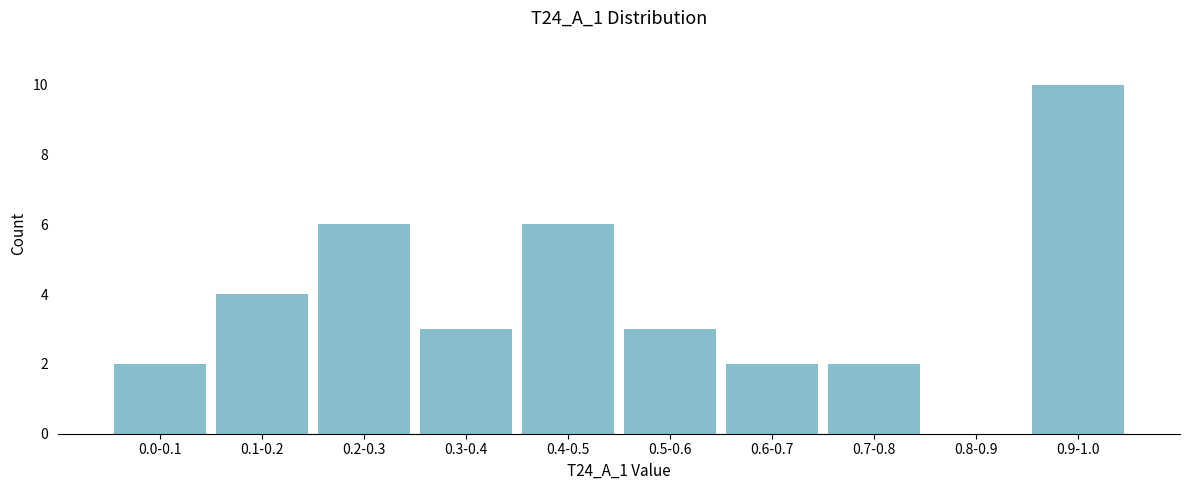

Reading left to right, extract all data points from this chart.

0.0-0.1=2	0.1-0.2=4	0.2-0.3=6	0.3-0.4=3	0.4-0.5=6	0.5-0.6=3	0.6-0.7=2	0.7-0.8=2	0.8-0.9=0	0.9-1.0=10